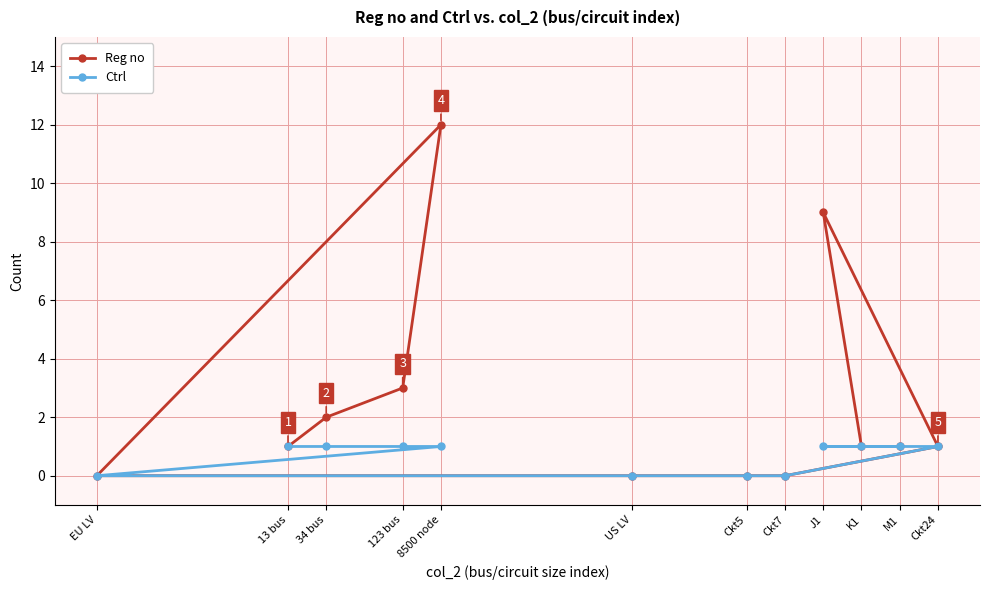

Which series has the widest spread of values?

Reg no